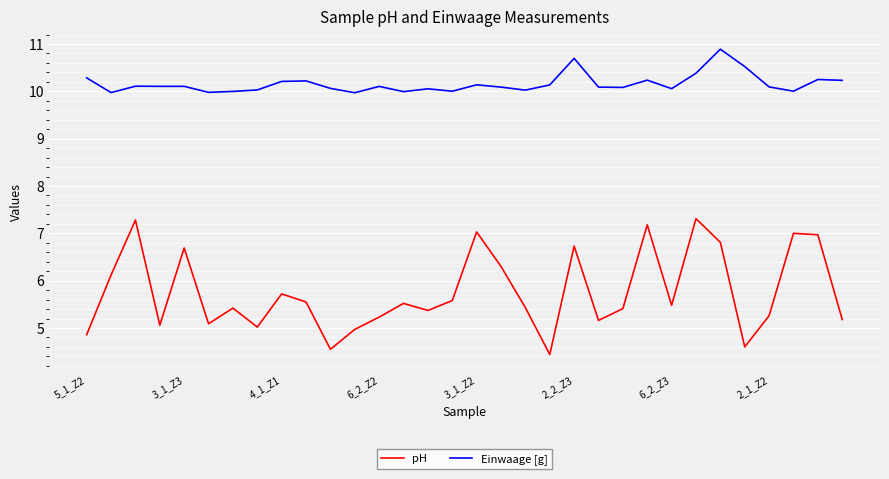

Which series has the largest total across all categories?

Einwaage [g]